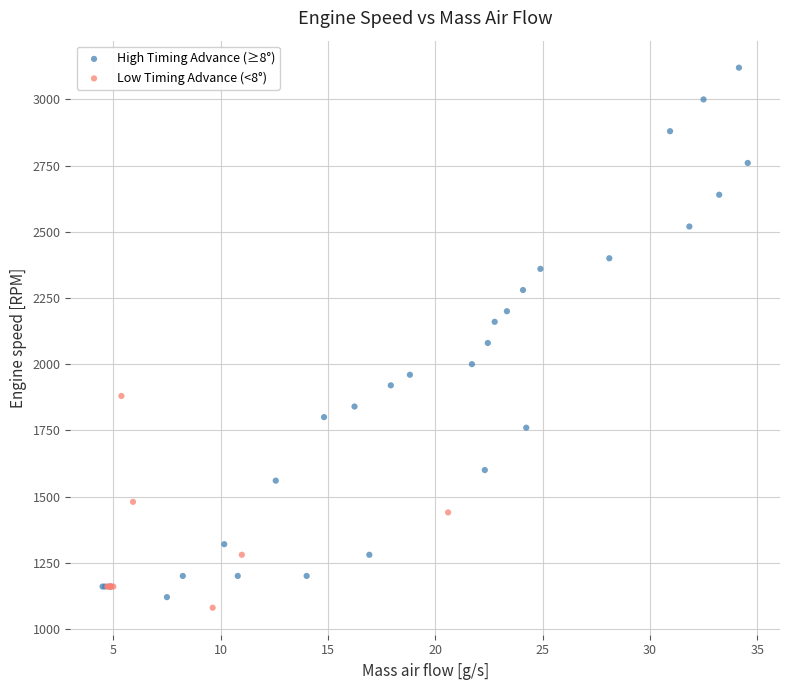

Which series contains the highest Y value?

High Timing Advance (≥8°)